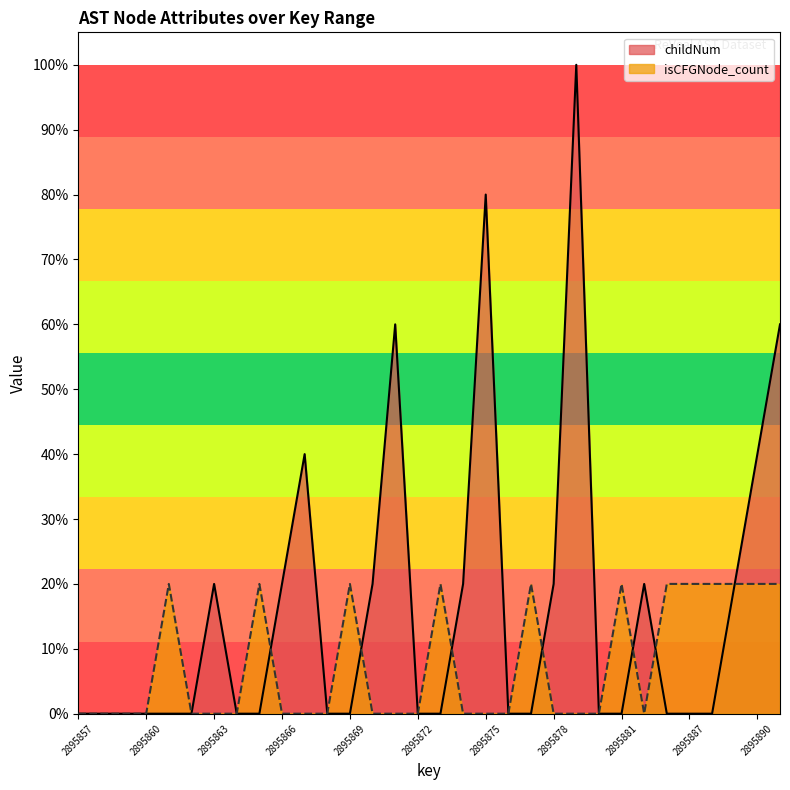

Reading right to left, extract all data points from this chart.

childNum: 2895891=0.6	2895890=0.4	2895889=0.2	2895888=0.0	2895887=0.0	2895883=0.0	2895882=0.2	2895881=0.0	2895880=0.0	2895879=1.0	2895878=0.2	2895877=0.0	2895876=0.0	2895875=0.8	2895874=0.2	2895873=0.0	2895872=0.0	2895871=0.6	2895870=0.2	2895869=0.0	2895868=0.0	2895867=0.4	2895866=0.2	2895865=0.0	2895864=0.0	2895863=0.2	2895862=0.0	2895861=0.0	2895860=0.0	2895859=0.0	2895858=0.0	2895857=0.0
isCFGNode_count: 2895891=0.2	2895890=0.2	2895889=0.2	2895888=0.2	2895887=0.2	2895883=0.2	2895882=0.0	2895881=0.2	2895880=0.0	2895879=0.0	2895878=0.0	2895877=0.2	2895876=0.0	2895875=0.0	2895874=0.0	2895873=0.2	2895872=0.0	2895871=0.0	2895870=0.0	2895869=0.2	2895868=0.0	2895867=0.0	2895866=0.0	2895865=0.2	2895864=0.0	2895863=0.0	2895862=0.0	2895861=0.2	2895860=0.0	2895859=0.0	2895858=0.0	2895857=0.0